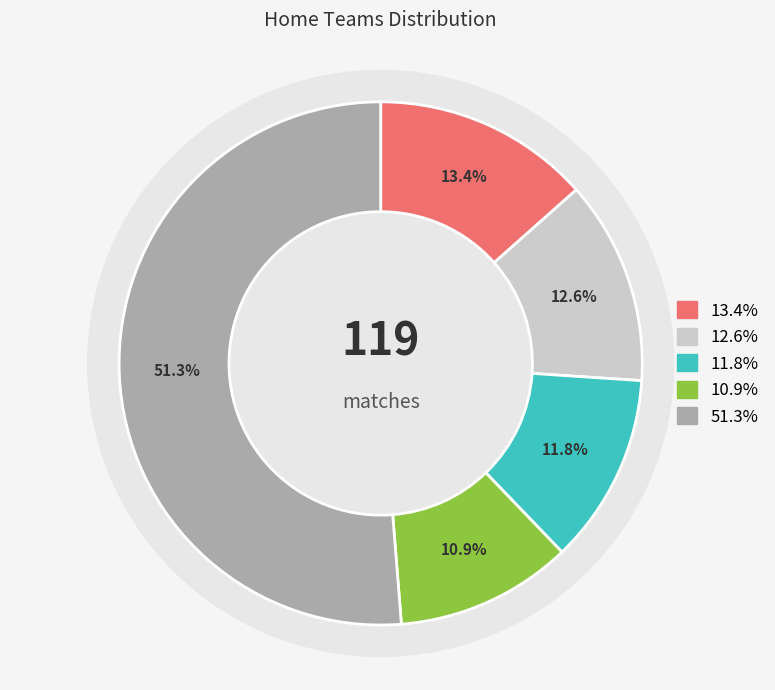

Does Budućnost account for over 50% of the chart?

No